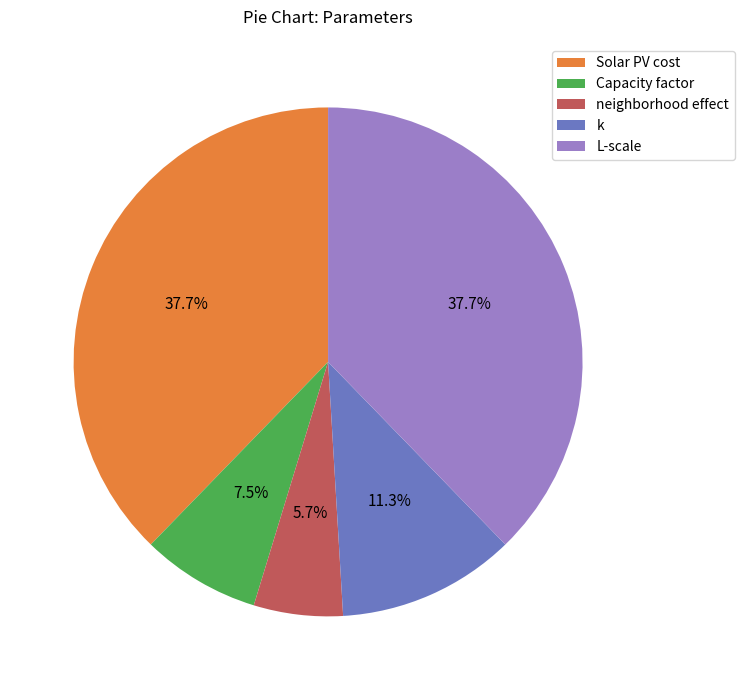

To the nearest percent, what is the average slice percentage?

20%